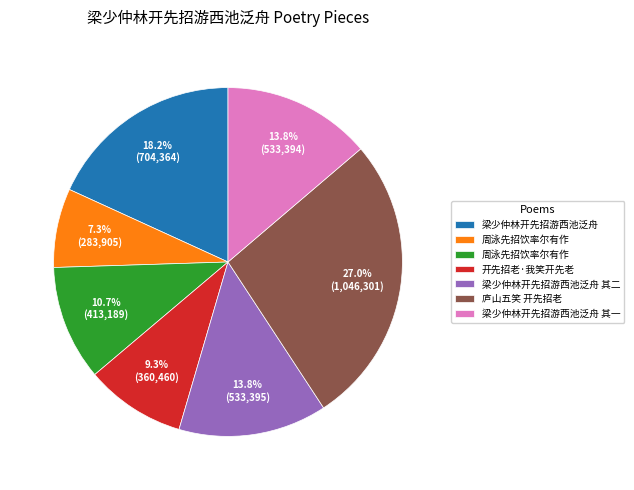

Does any single category account for the majority?

No